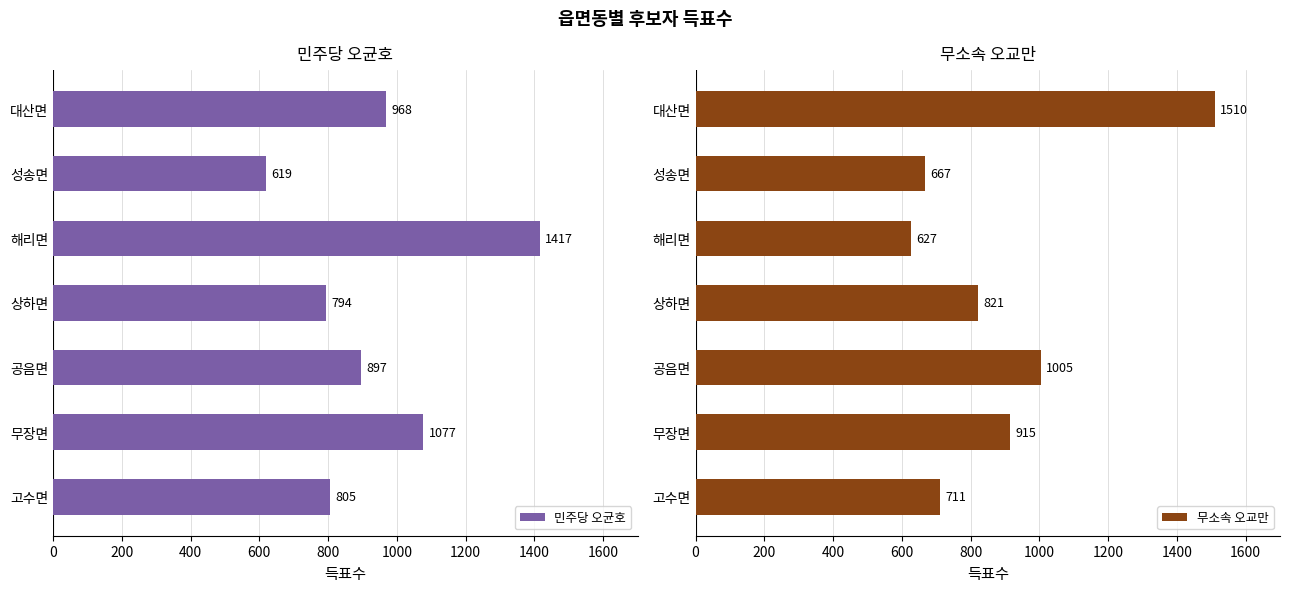

How many values in the 무소속 오교만 series are below 821?

3